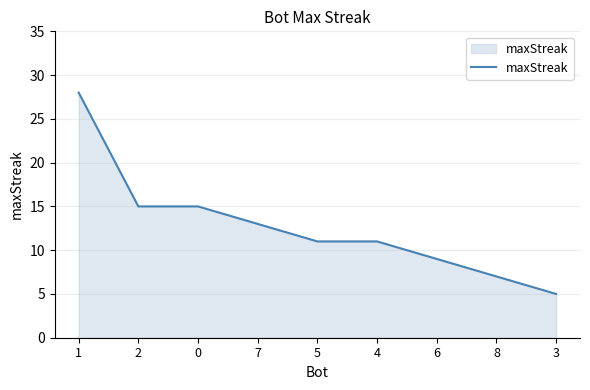

What position from the right is 6?

3